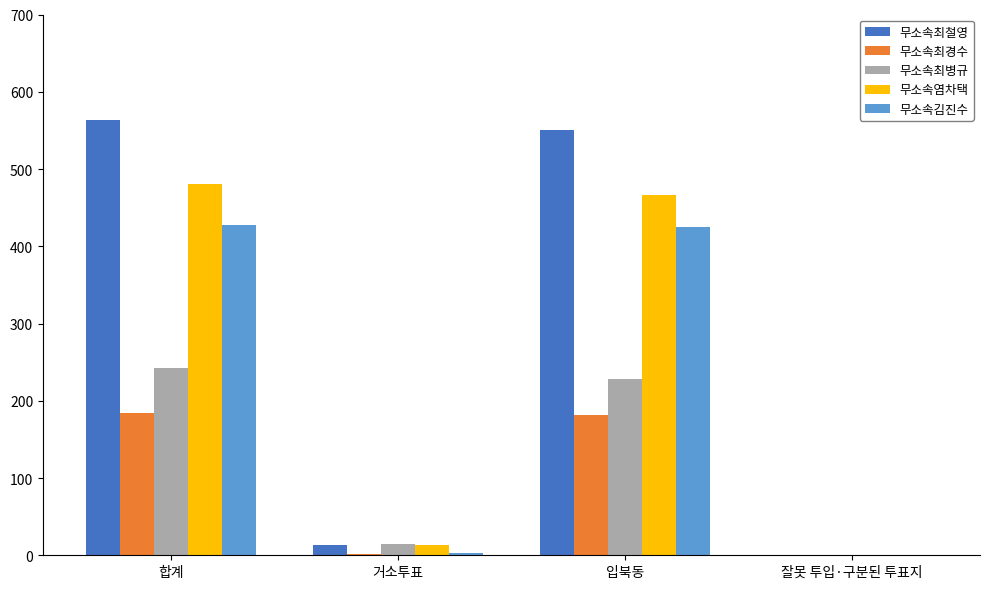

What are all the series names shown in the legend?

무소속최철영, 무소속최경수, 무소속최병규, 무소속염차택, 무소속김진수